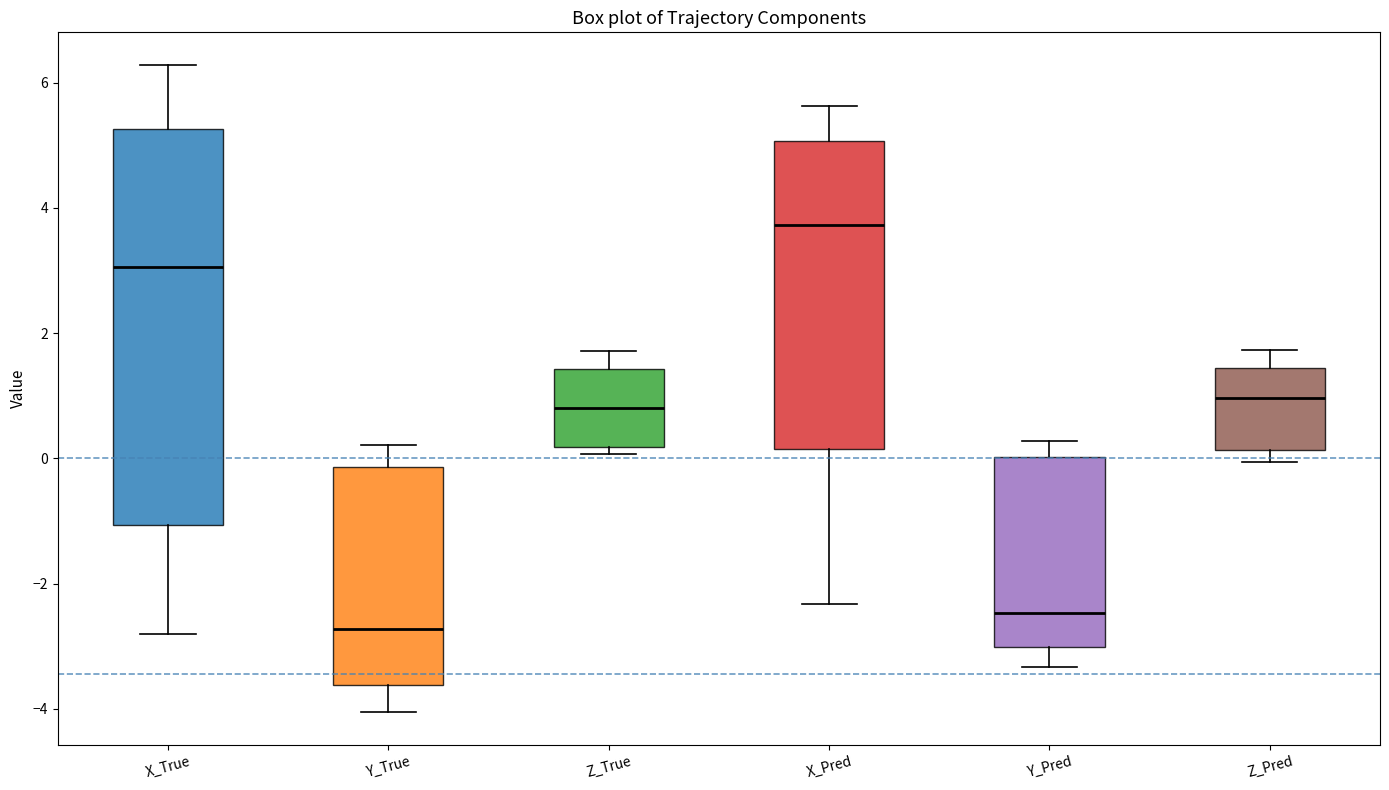

Reading left to right, transcribe this box plot: for each box, give where its median line is, the range the box spans, and where its two whiskers end, as read against the y-axis. The values are not printed on the chart, so give them approximately, as read against the axis.

X_True: median 3.0, box -1.0 to 5.2, whiskers -2.8 to 6.2
Y_True: median -2.8, box -3.6 to -0.2, whiskers -4.0 to 0.2
Z_True: median 0.8, box 0.2 to 1.4, whiskers 0.0 to 1.8
X_Pred: median 3.8, box 0.2 to 5.0, whiskers -2.4 to 5.6
Y_Pred: median -2.4, box -3.0 to 0.0, whiskers -3.4 to 0.2
Z_Pred: median 1.0, box 0.2 to 1.4, whiskers 0.0 to 1.8